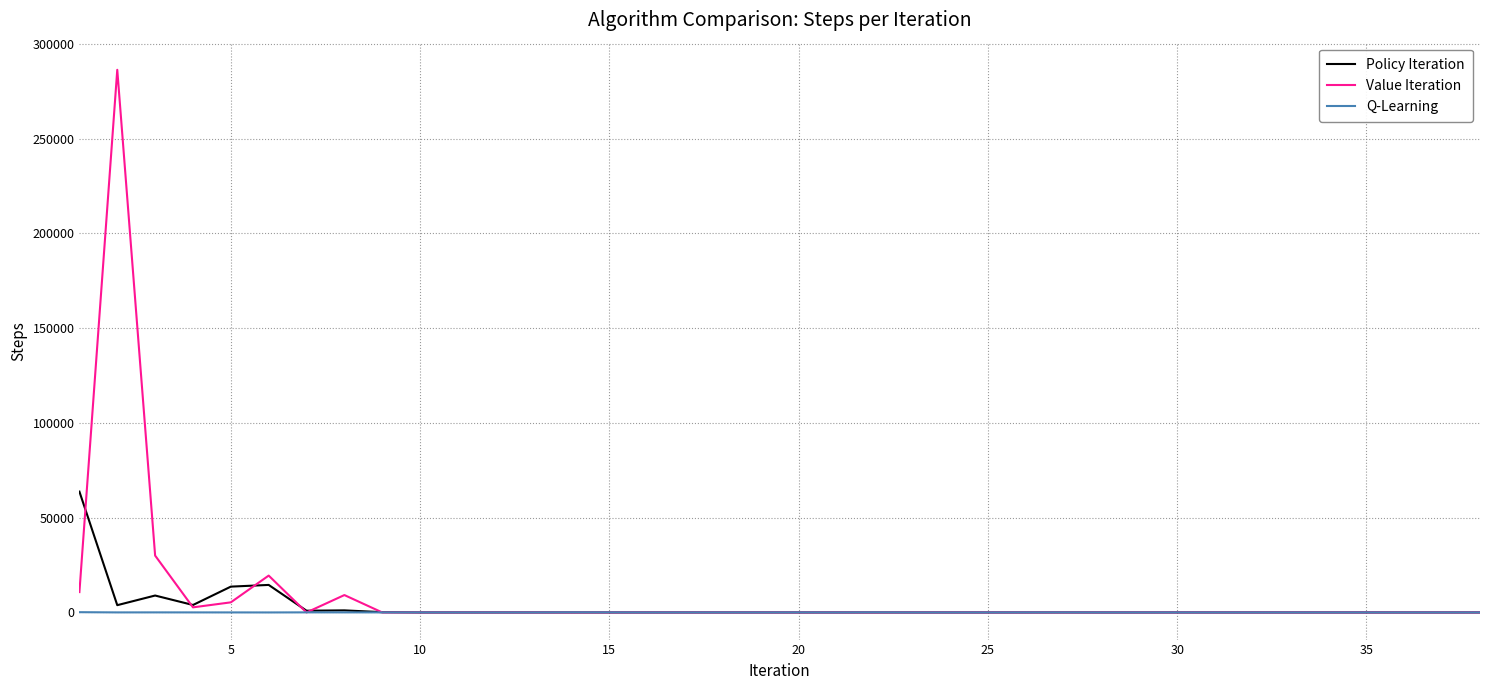

Which series has the largest range (max minus min)?

Value Iteration